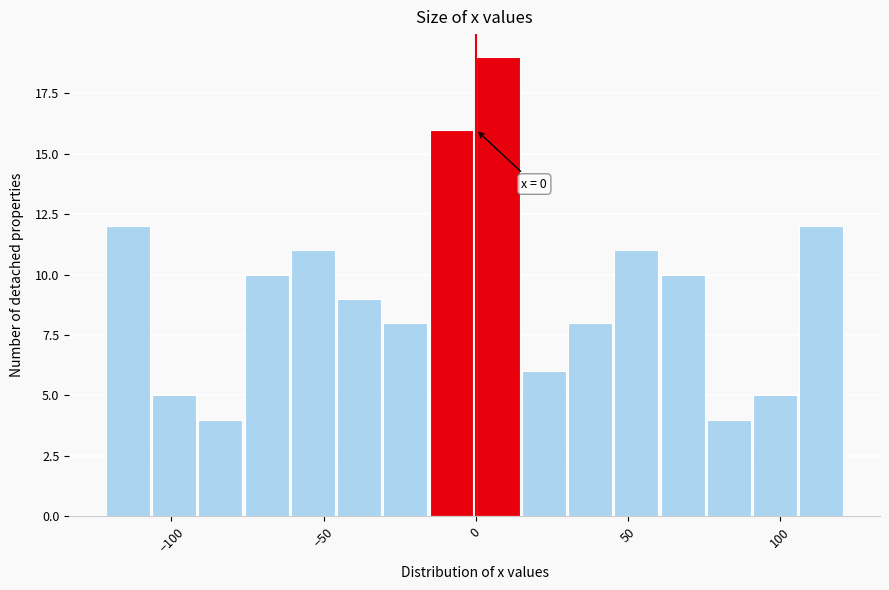

Around what value on the x-axis is the tallest bar? Give the approximate position of its centre, as read against the axis.

5